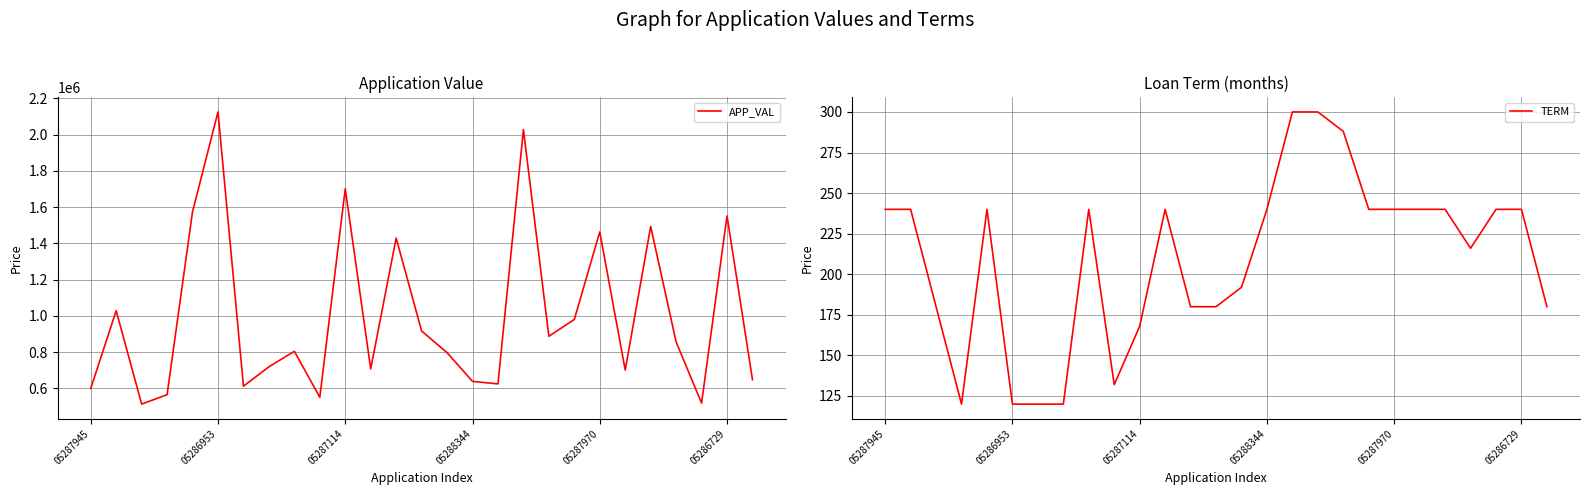

True or false: APP_VAL and TERM cross at least once.

False